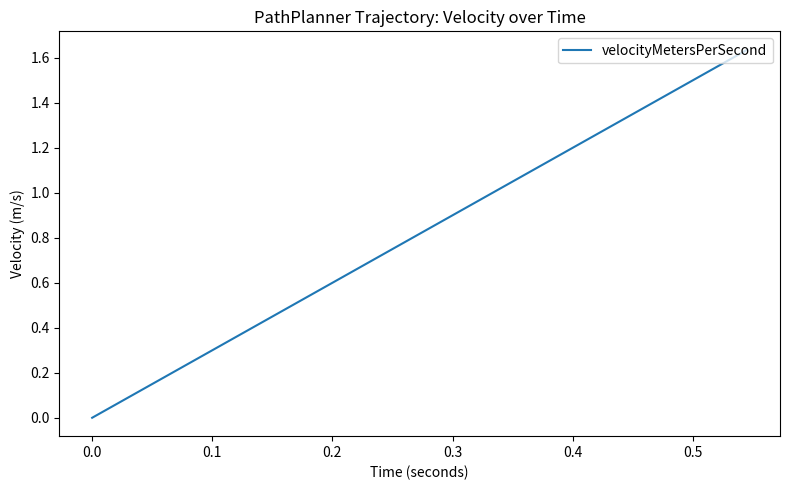

How many positive values are there?

38